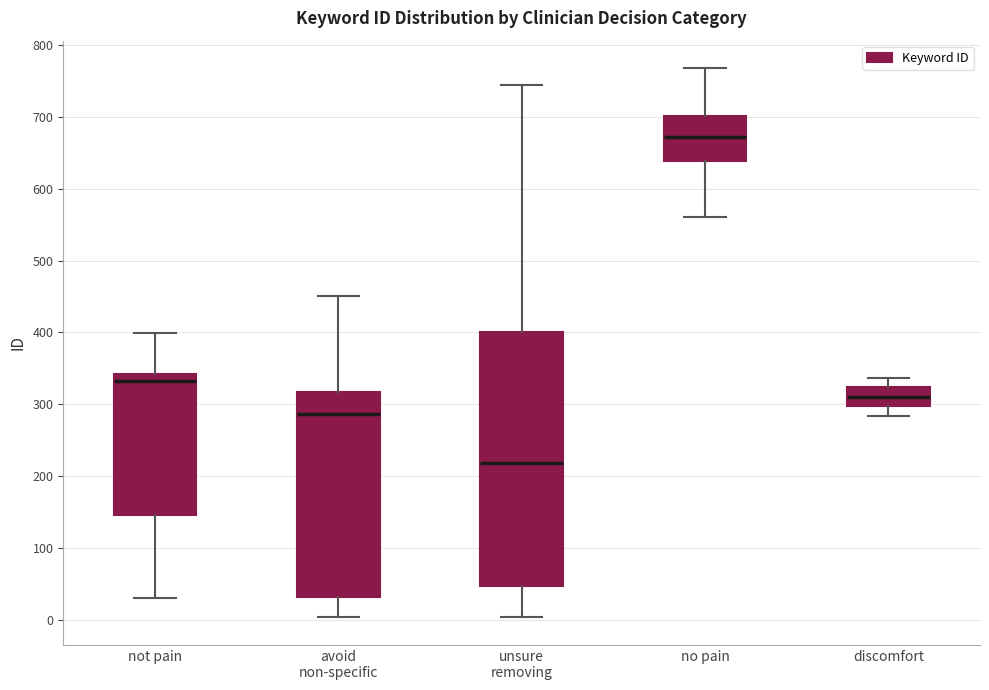

Comparing the boxes themselves (not the whiskers), which one is the tallest?

unsure removing